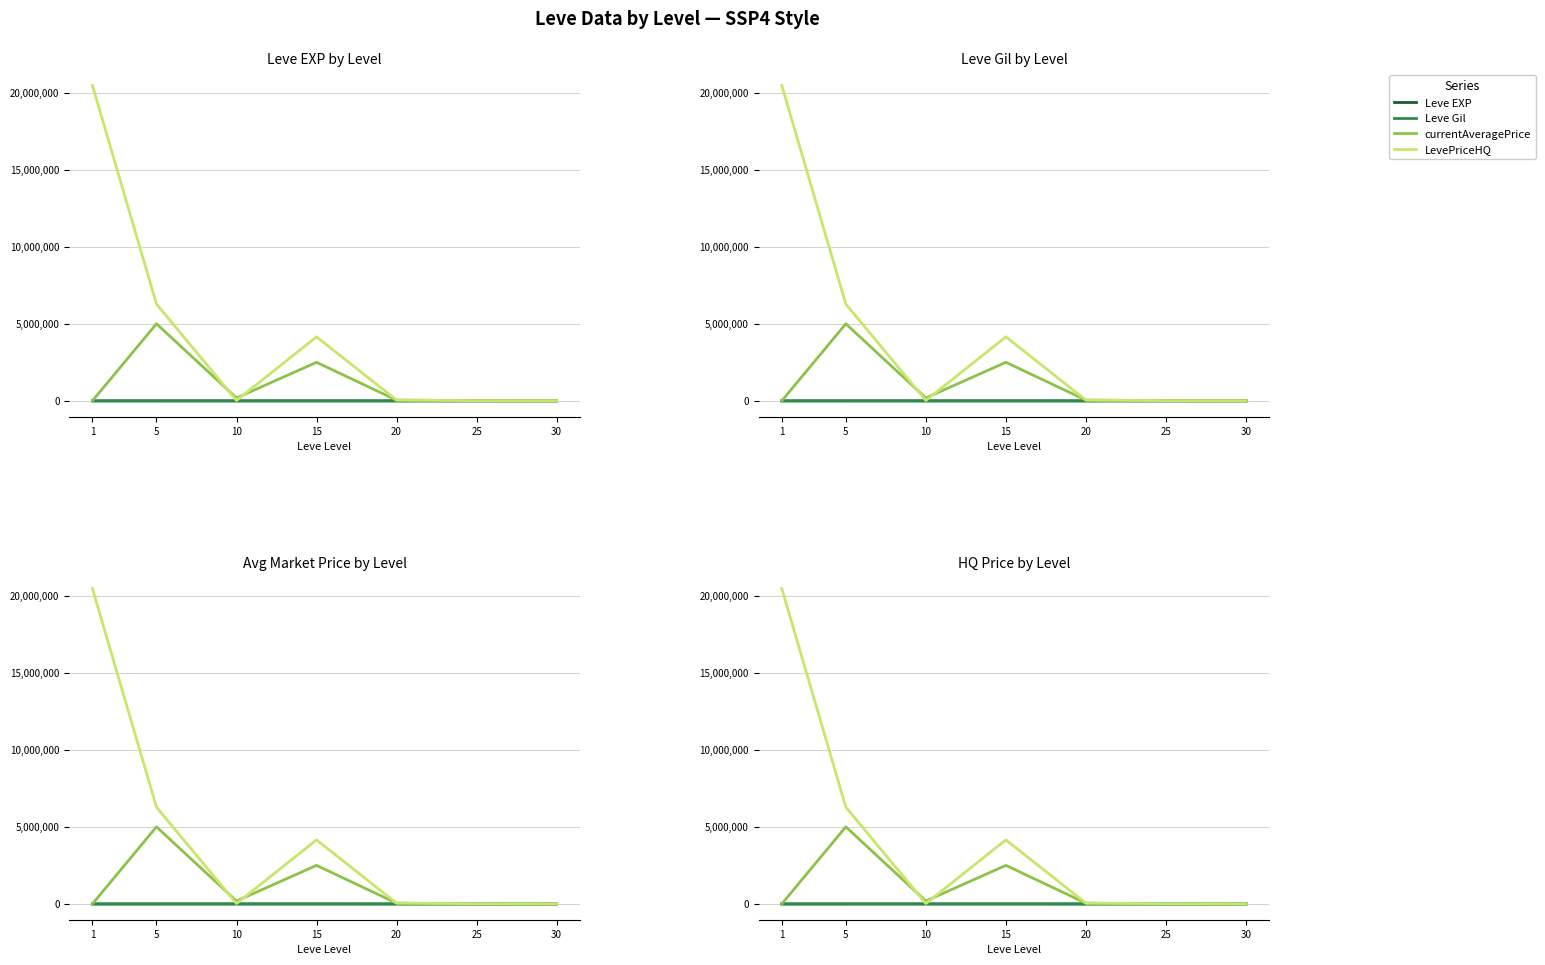

Count the number of data series in this chart.

4